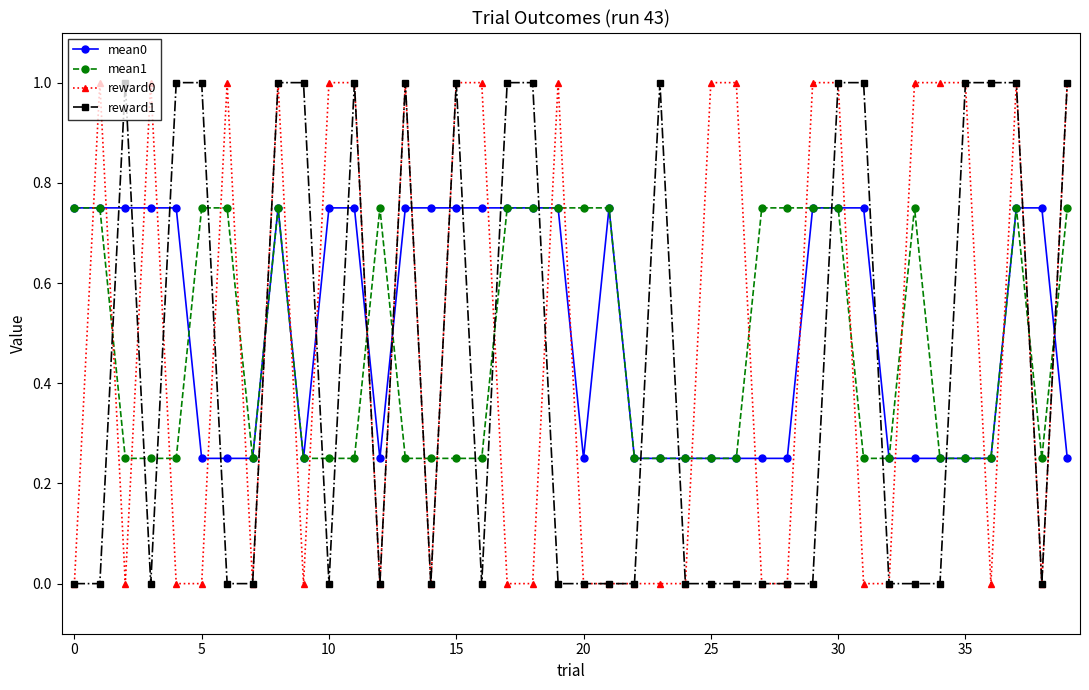

What is the value of the reward0 point at the 40th from the left?

1.0